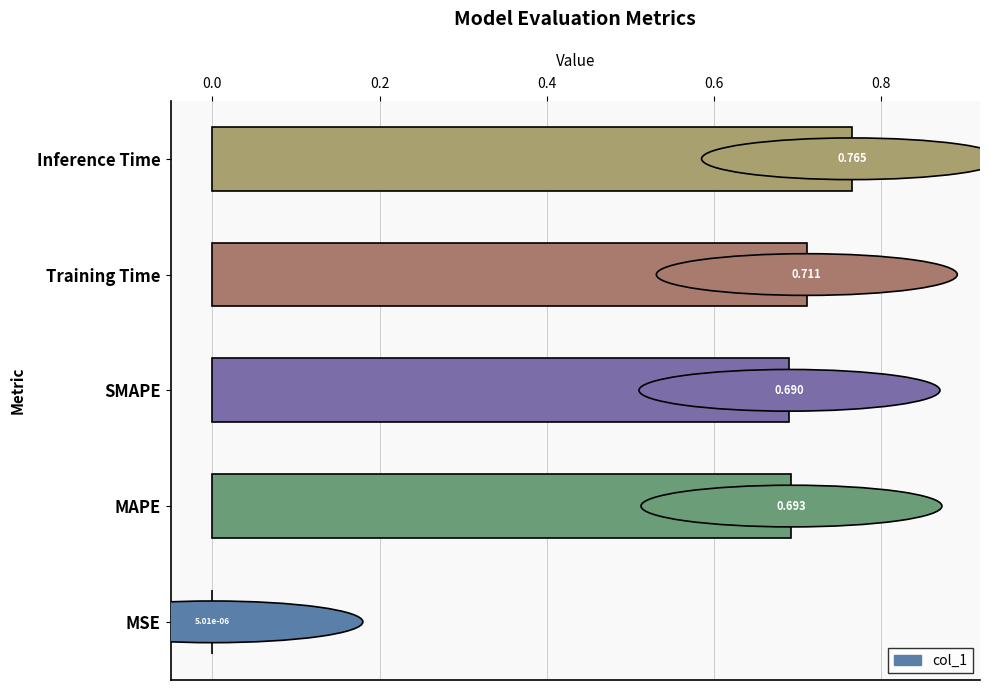

At which category does the chart reach its peak across all series?

Inference Time